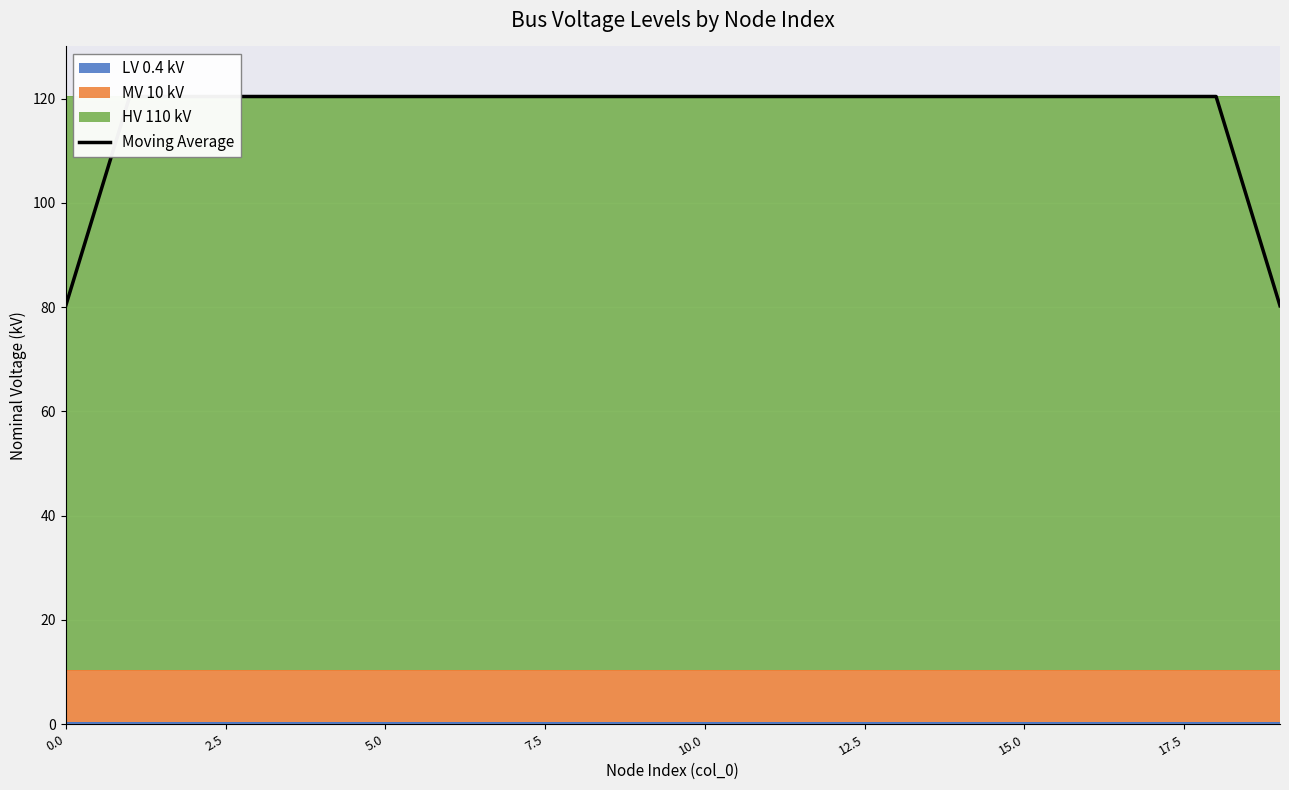

What is the value of the 7th point from the left?

120.4